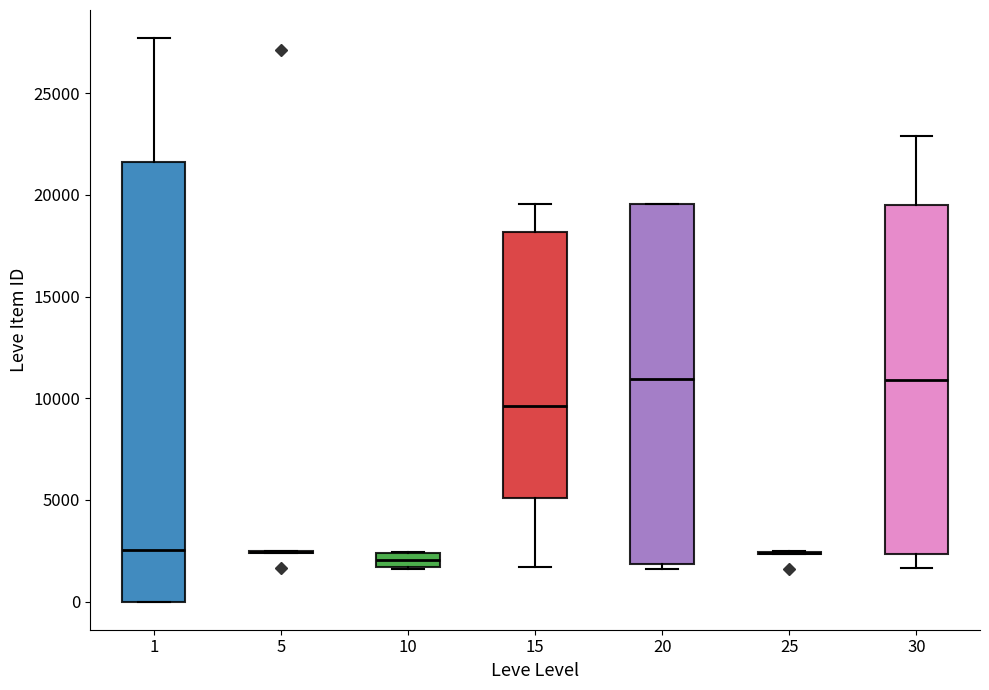

Which box is the tallest, from its lower edge to its upper edge?

1